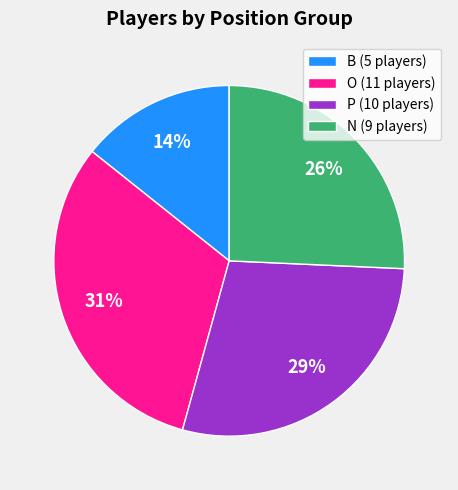

To the nearest percent, what is the difference between the largest and smallest slice percentages?

17%